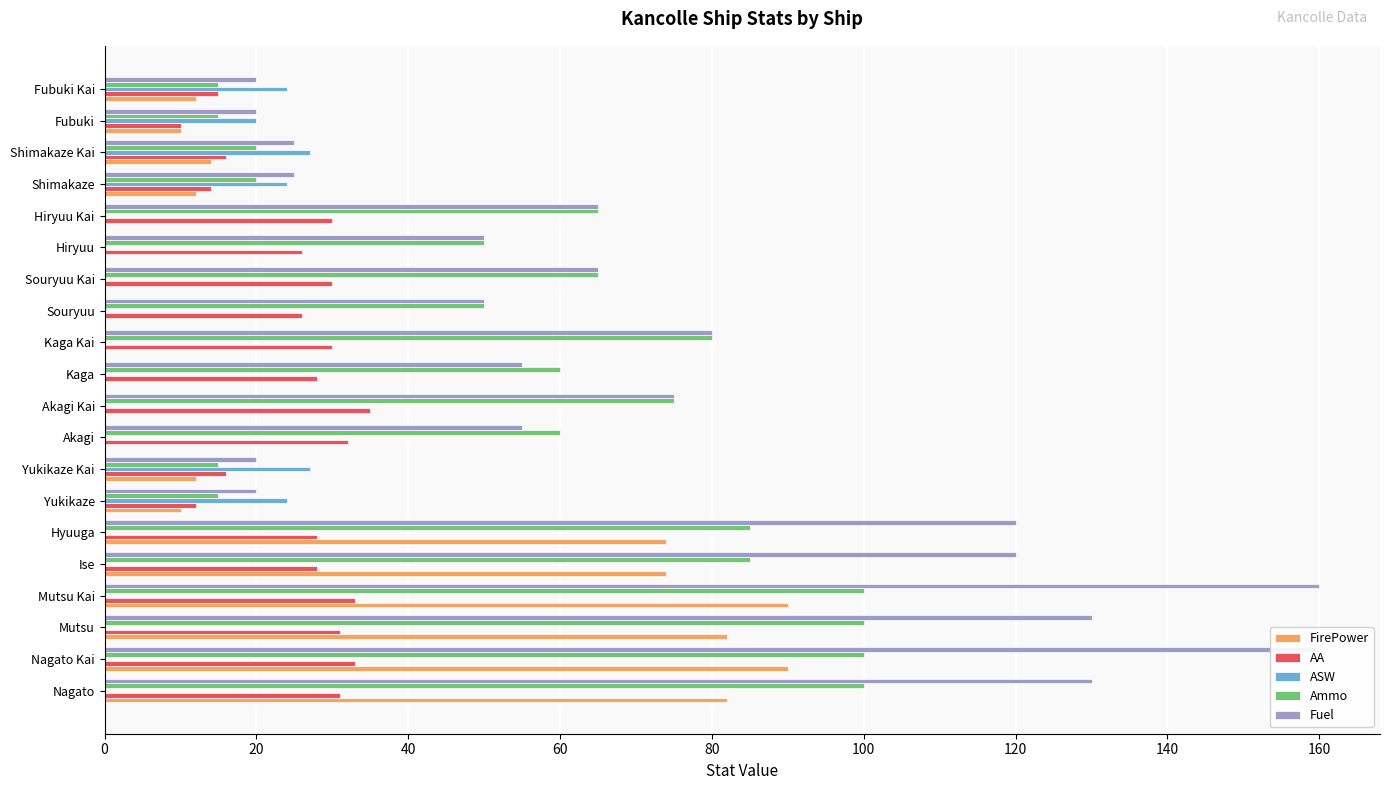

How many series are shown in this chart?

5